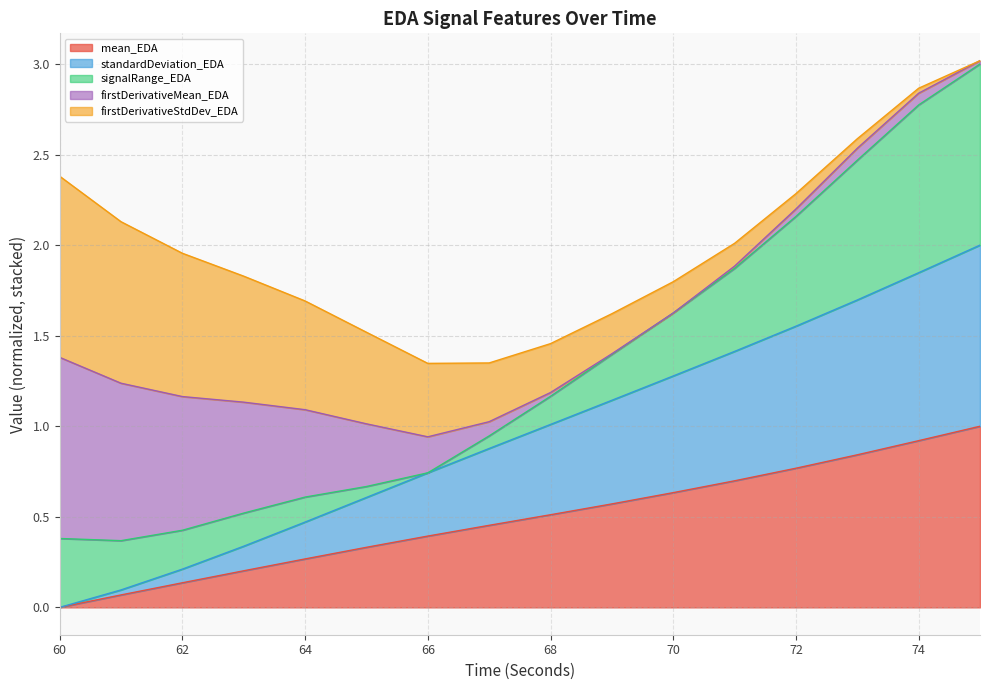

The value of mean_EDA at 64 is 0.1. True or false?

False